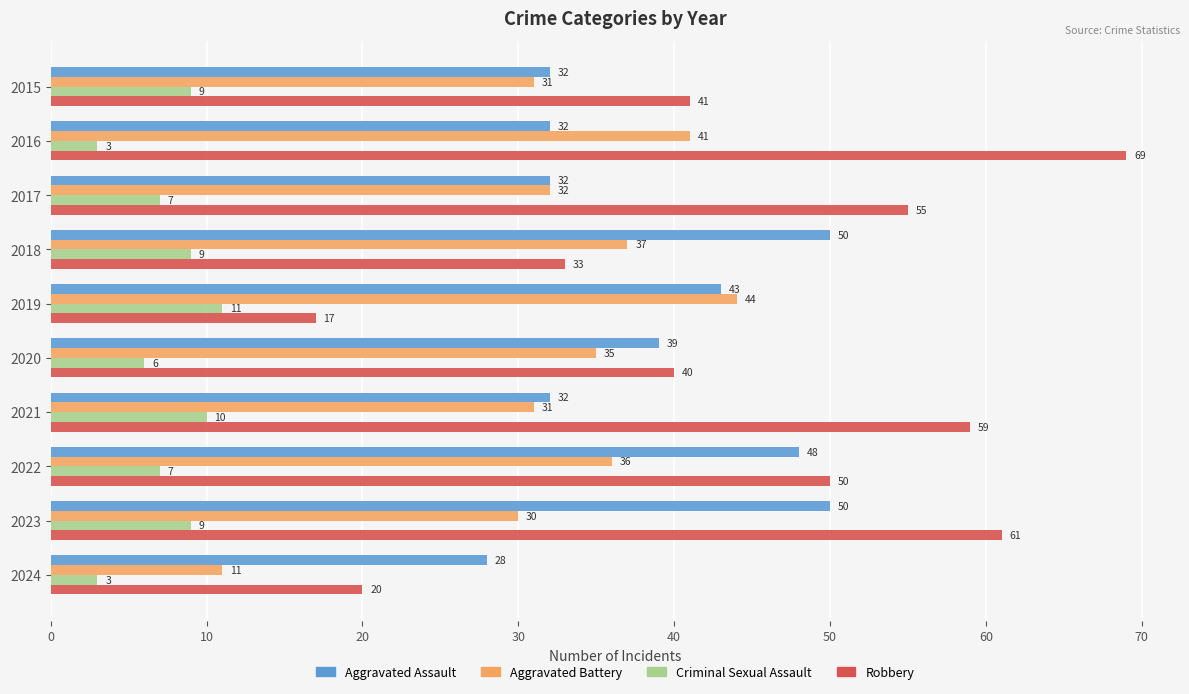

List the labels in order of Robbery value, smallest first.

2019, 2024, 2018, 2020, 2015, 2022, 2017, 2021, 2023, 2016